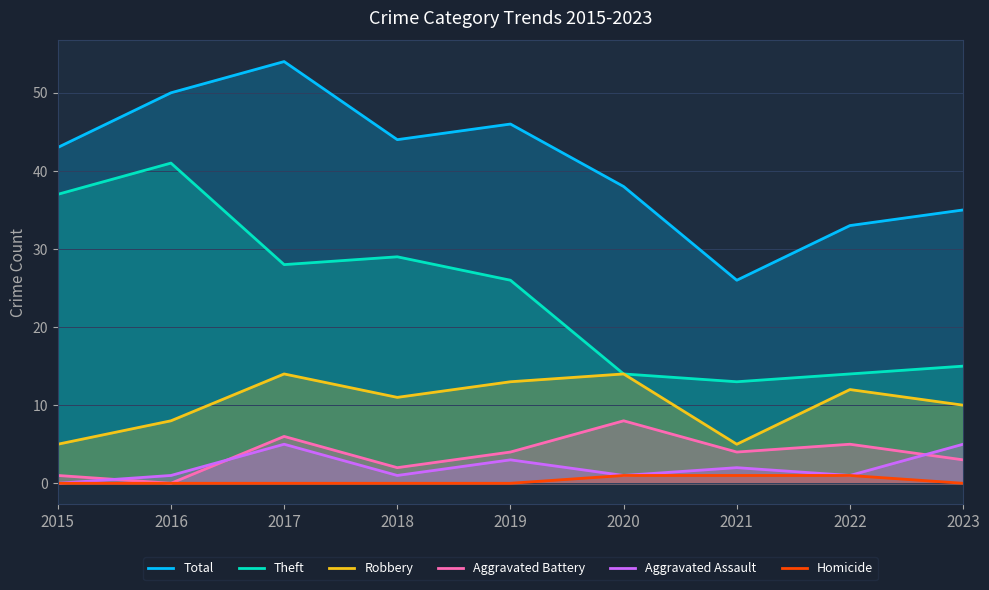

What is the minimum value for Robbery?

5